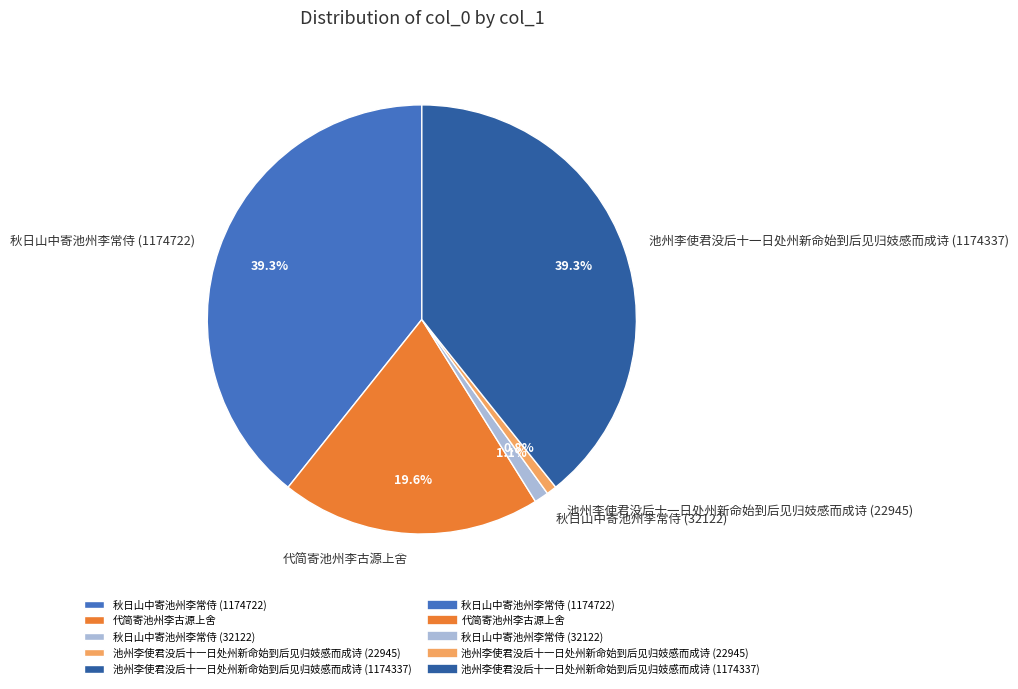

Does any single category account for the majority?

No